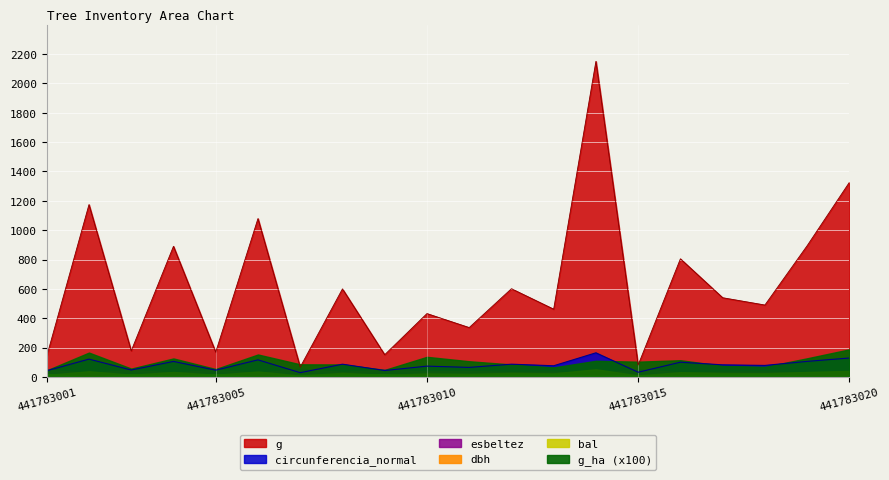

What is the sum of the dbh values at 441783004 and 441783005?

48.3